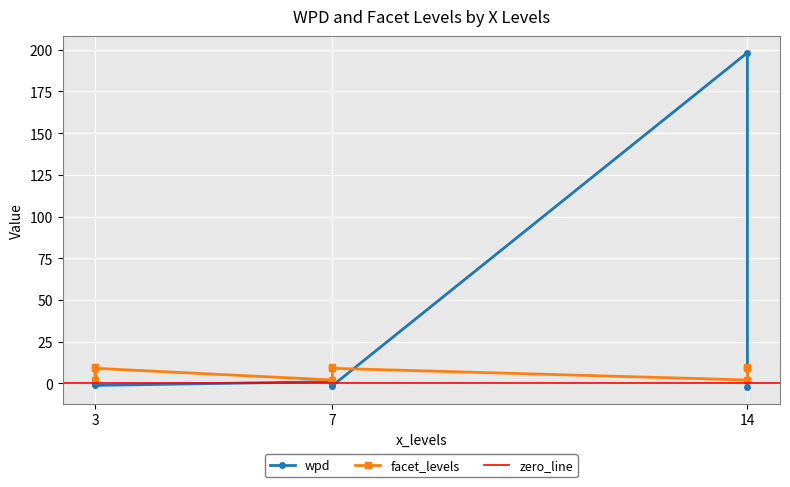

At which category does facet_levels reach its first local peak?

7